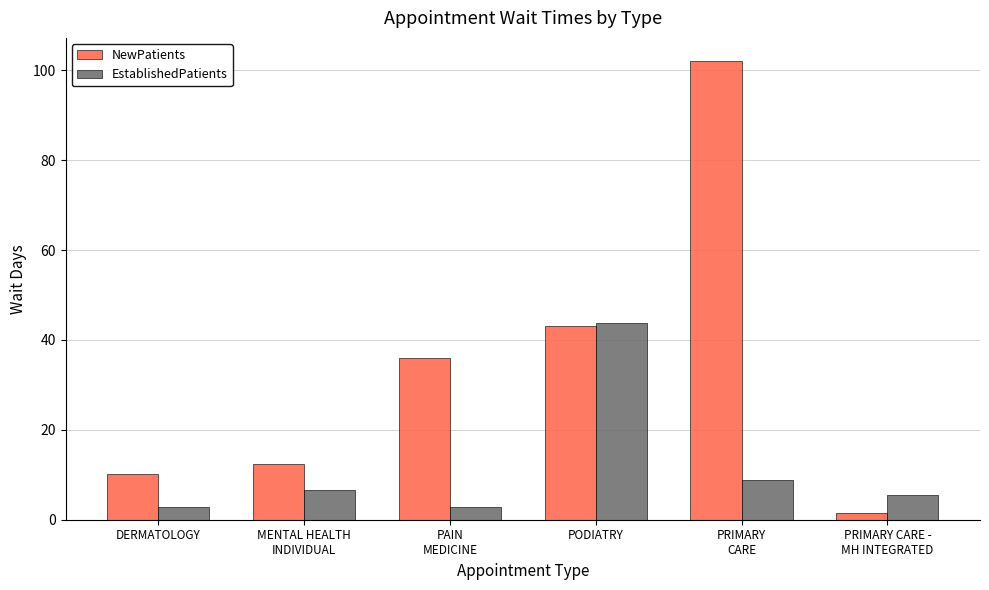

List the labels in order of NewPatients value, largest first.

PRIMARY
CARE, PODIATRY, PAIN
MEDICINE, MENTAL HEALTH
INDIVIDUAL, DERMATOLOGY, PRIMARY CARE -
MH INTEGRATED